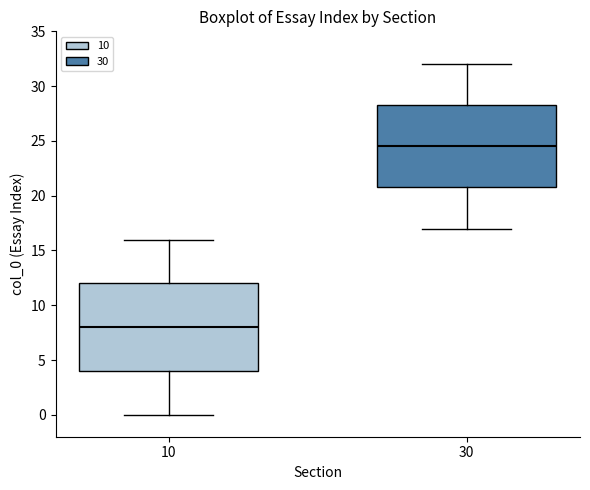

Where does the lower whisker of the box at x = 30 end on the y-axis? The values are not printed on the chart, so give them approximately, as read against the axis.

17.0